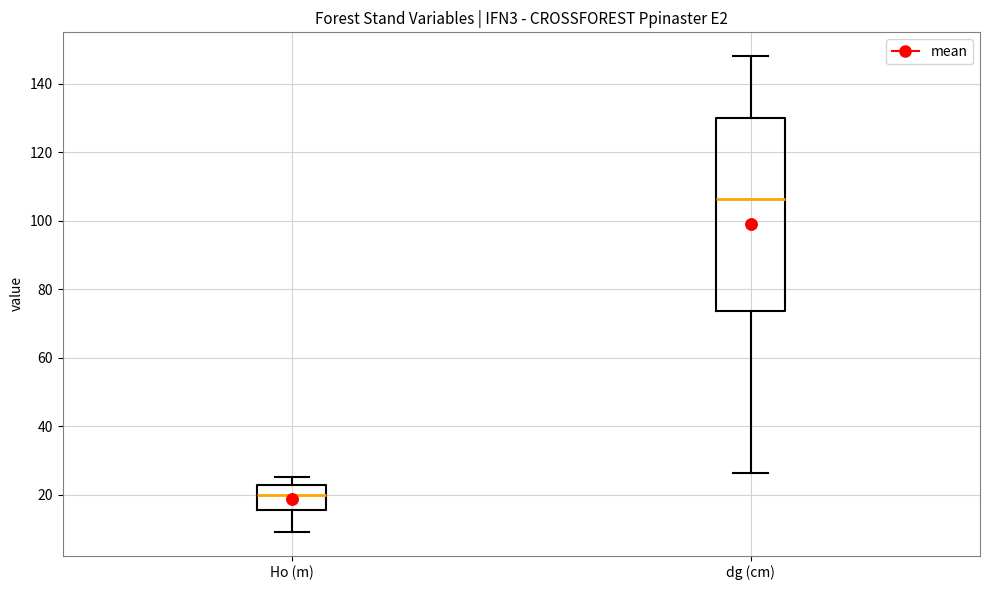

Comparing the boxes themselves (not the whiskers), which one is the tallest?

dg (cm)